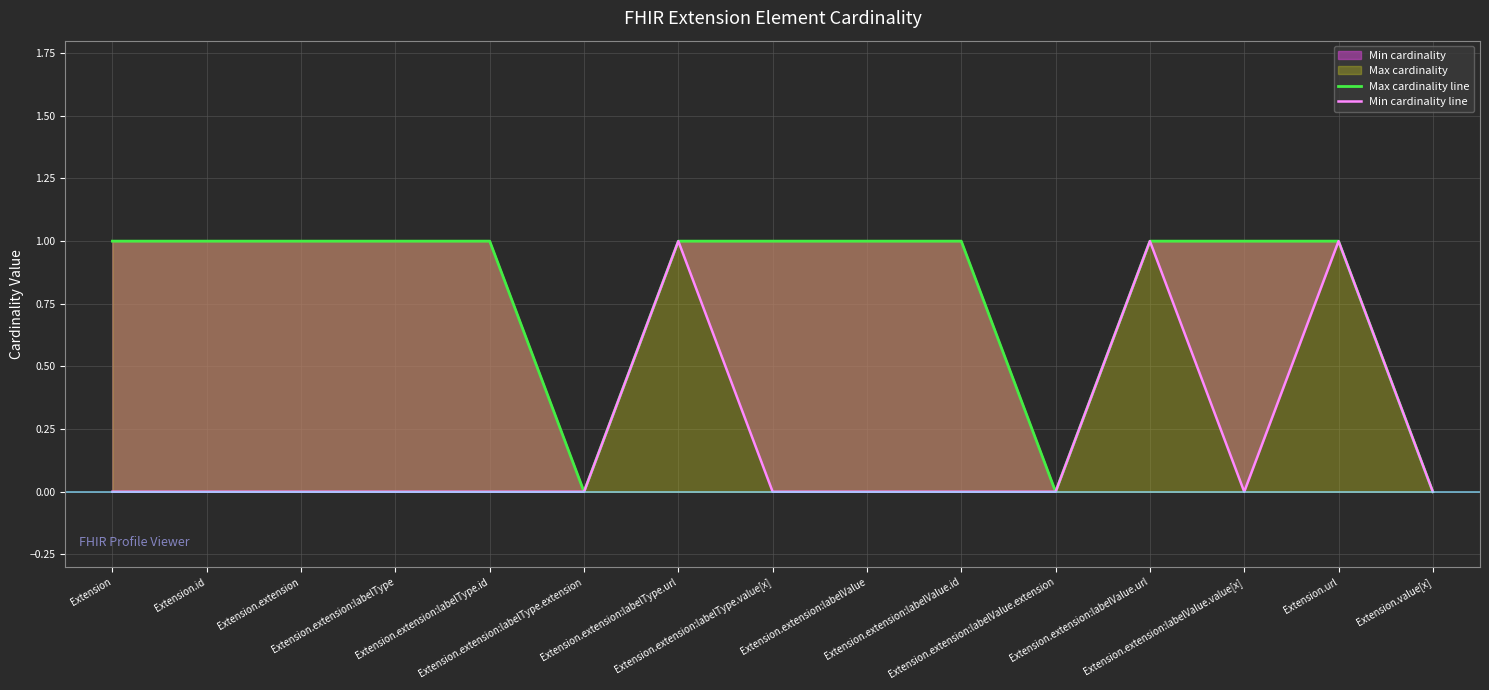

What is the sum of the Min cardinality line values at Extension.id and Extension.extension:labelValue.url?

1